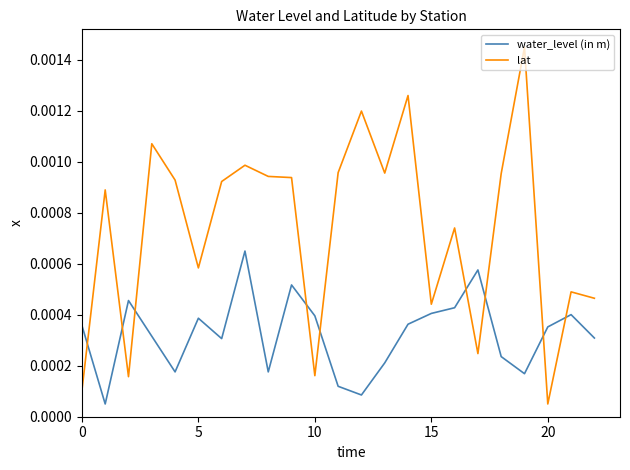

Which series has the largest total across all categories?

lat